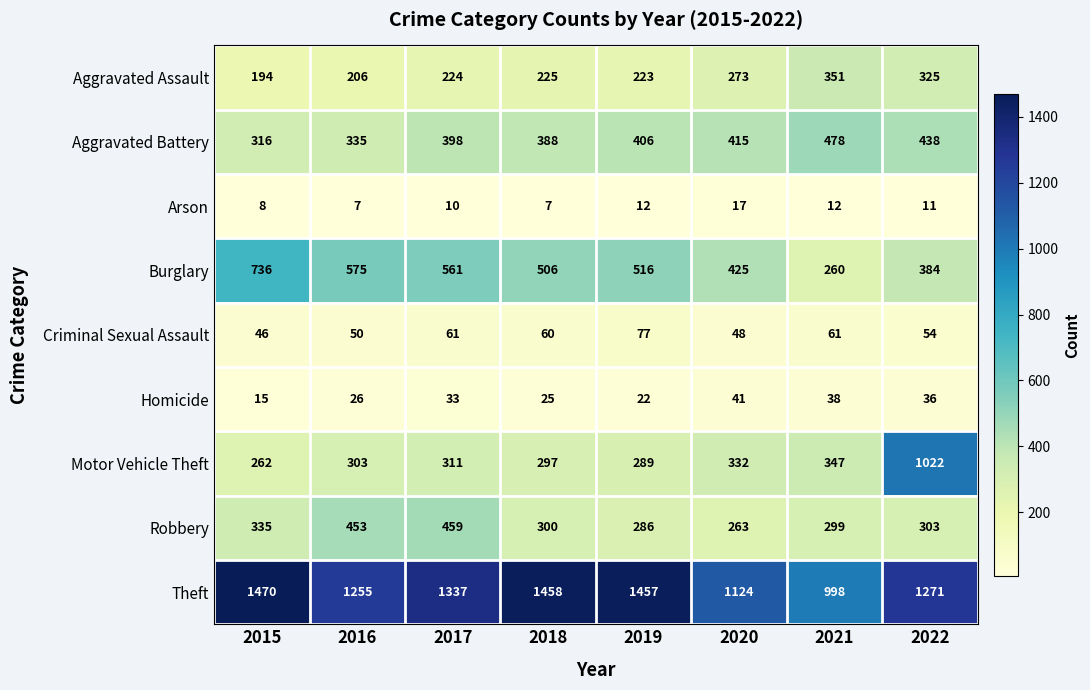

At which label does Theft reach its minimum?

2021